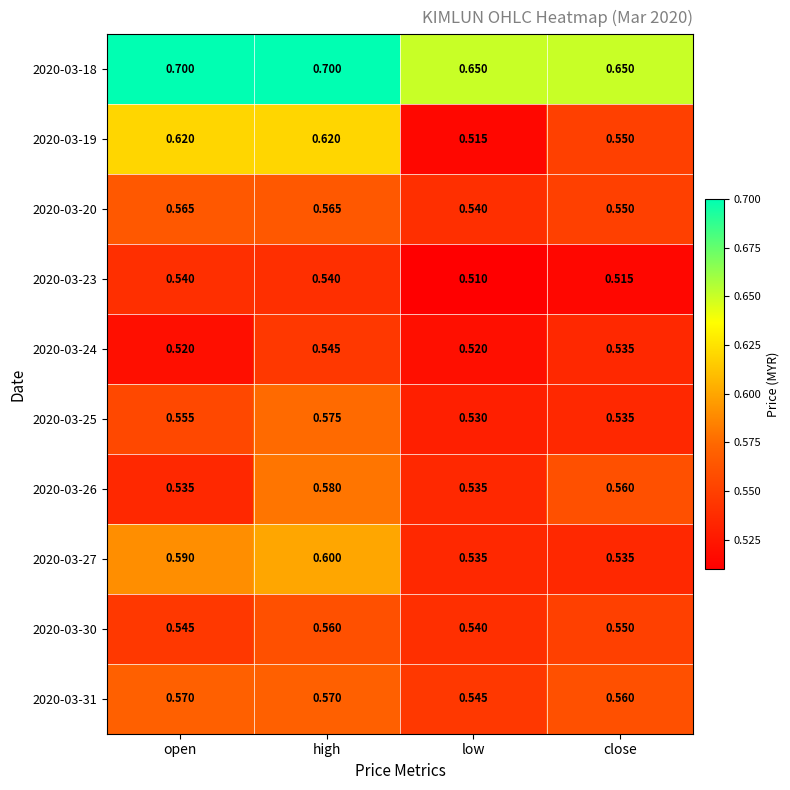

What is the difference between the highest and lowest values at high?

0.2